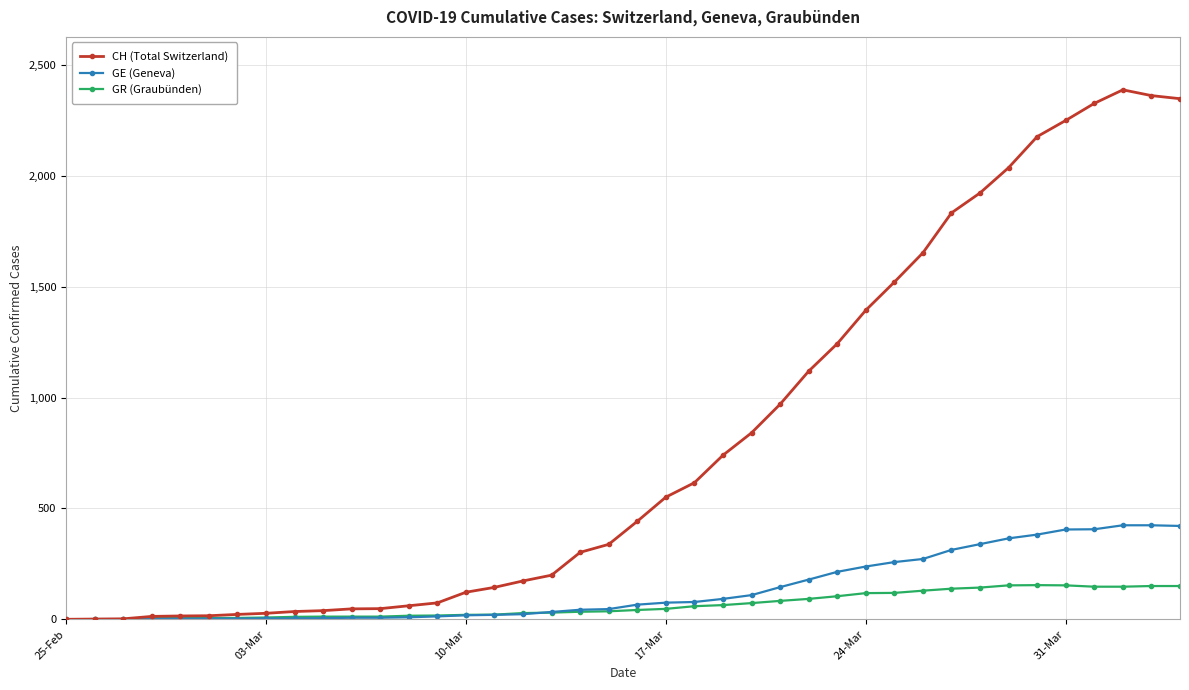

Which series has the largest total across all categories?

CH (Total Switzerland)